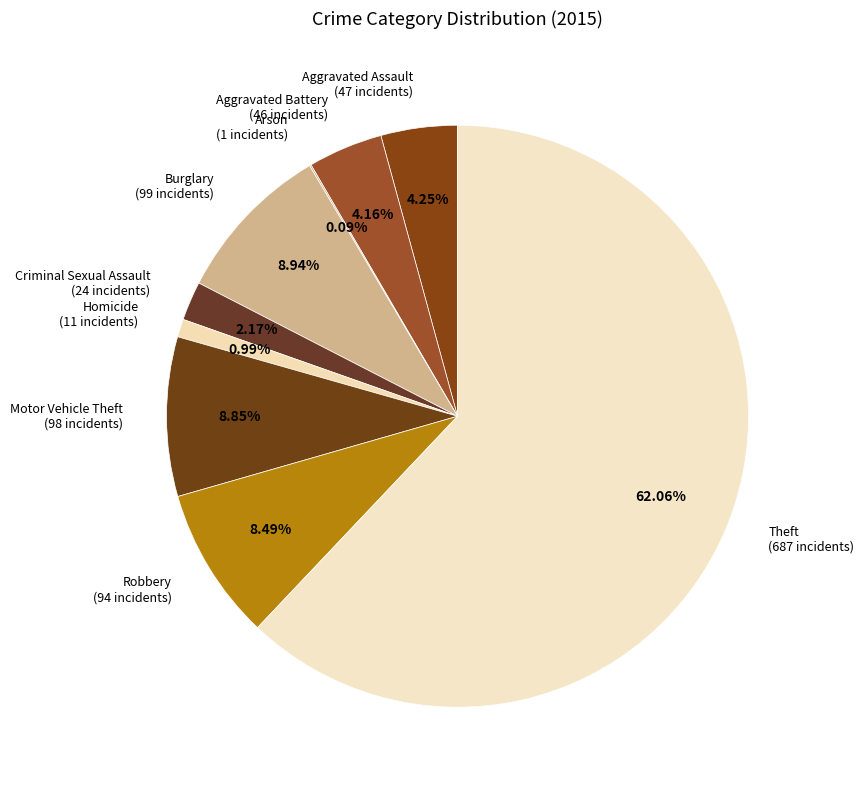

Which category has the biggest portion of the pie?

Theft